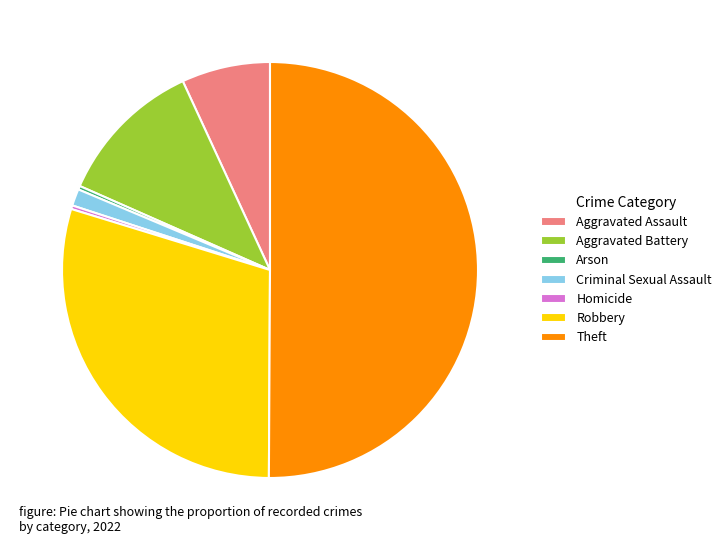

Combined, do Theft and Robbery account for over 50%?

Yes